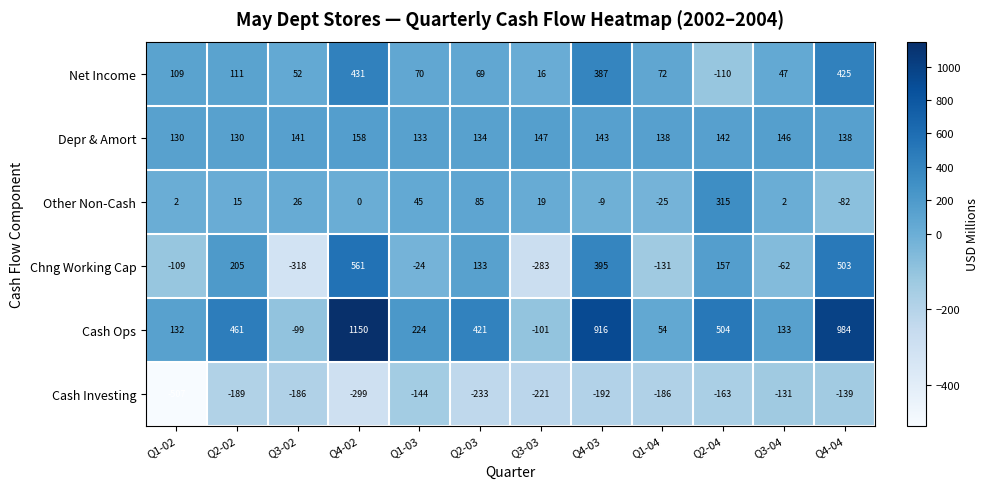

What is the difference between the highest and lowest values at Q2-04?

667